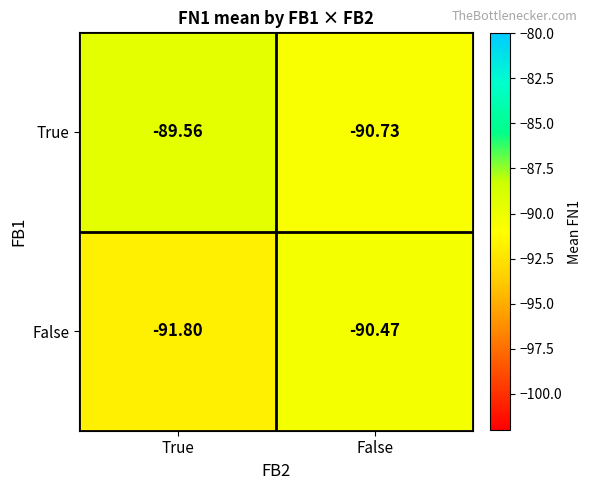

At which label is True closest to -90?

True